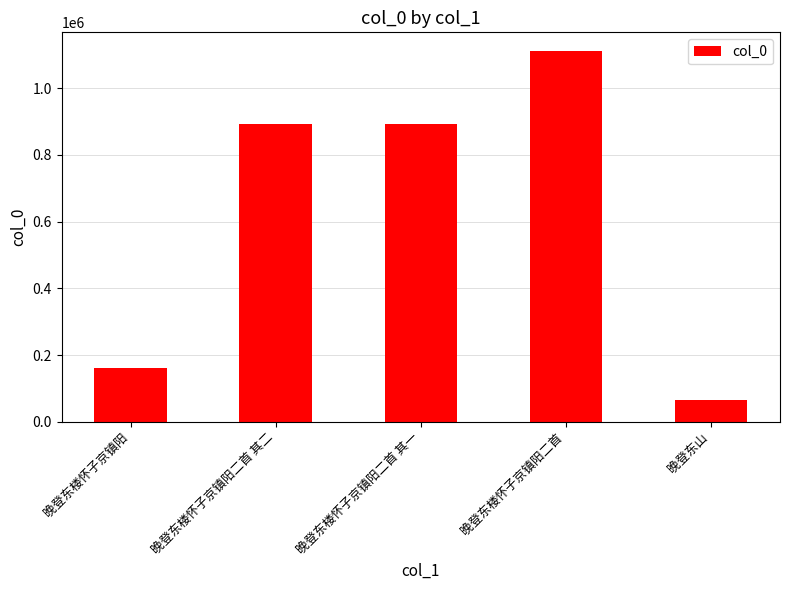

What value does the data have at 晚登东楼怀子京镇阳二首?

1112281